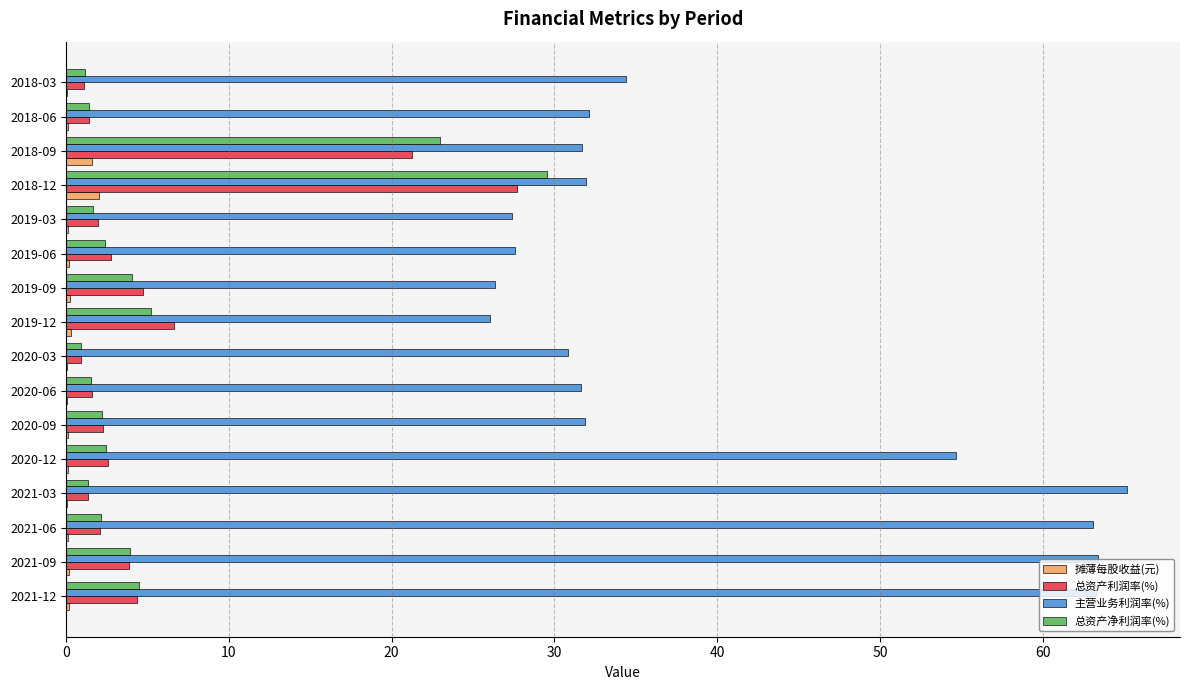

At which category is the sum across all series the highest?

2018-12